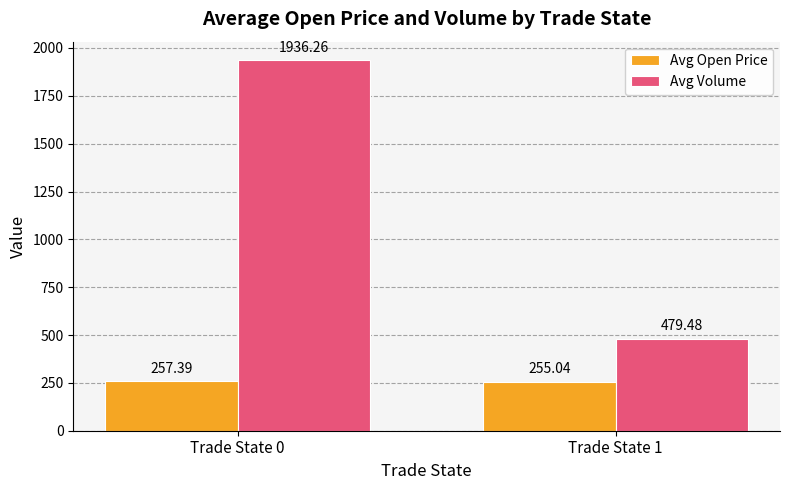

What is the sum of all Avg Open Price values?

512.4